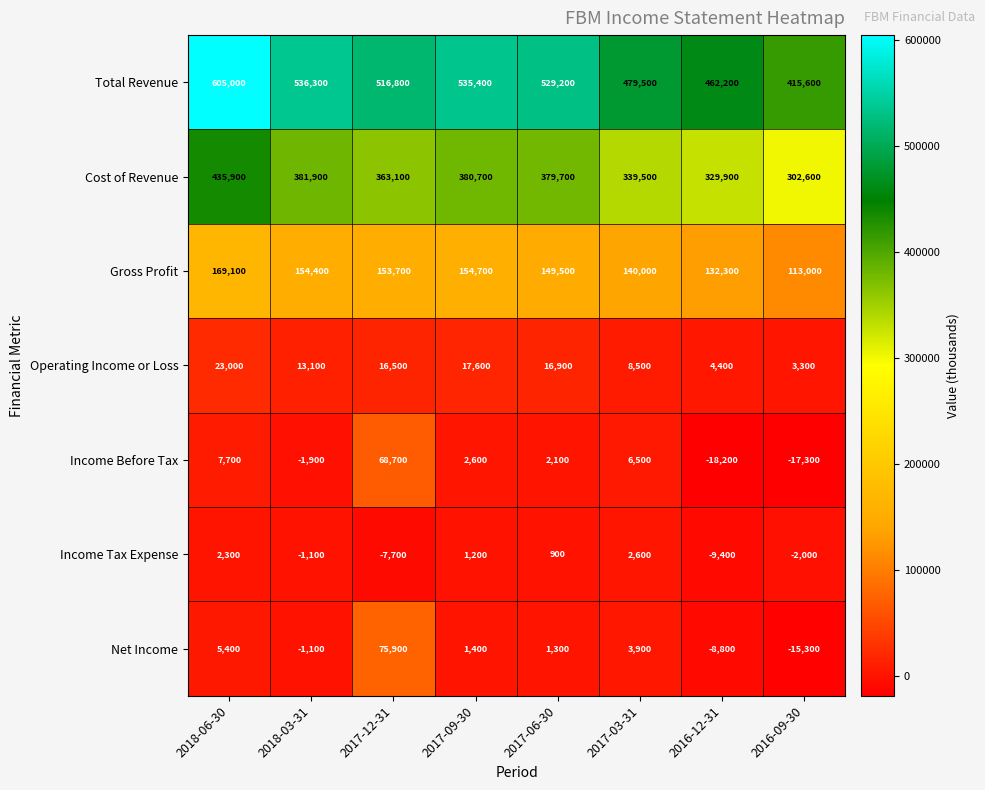

List the series in order of their peak value, highest first.

Total Revenue, Cost of Revenue, Gross Profit, Net Income, Income Before Tax, Operating Income or Loss, Income Tax Expense